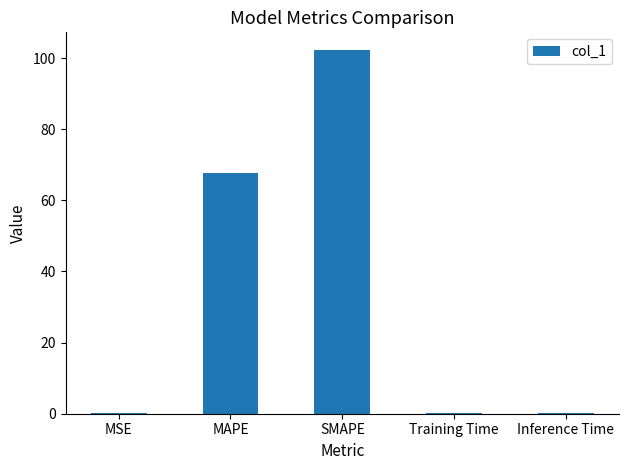

Which has a higher value, Training Time or MAPE?

MAPE